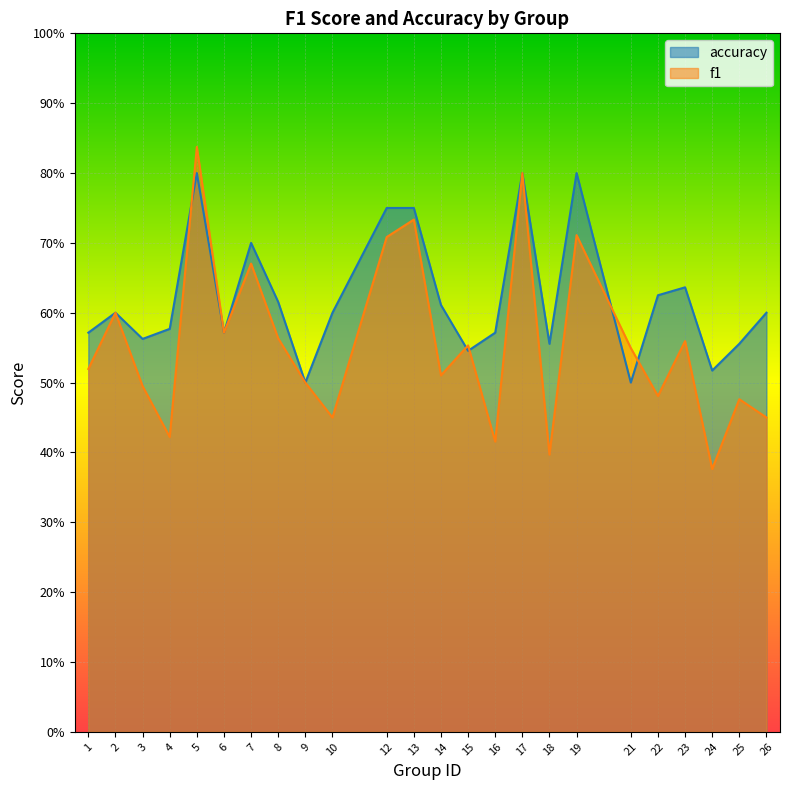

The value of accuracy at 19 is 1.3. True or false?

False